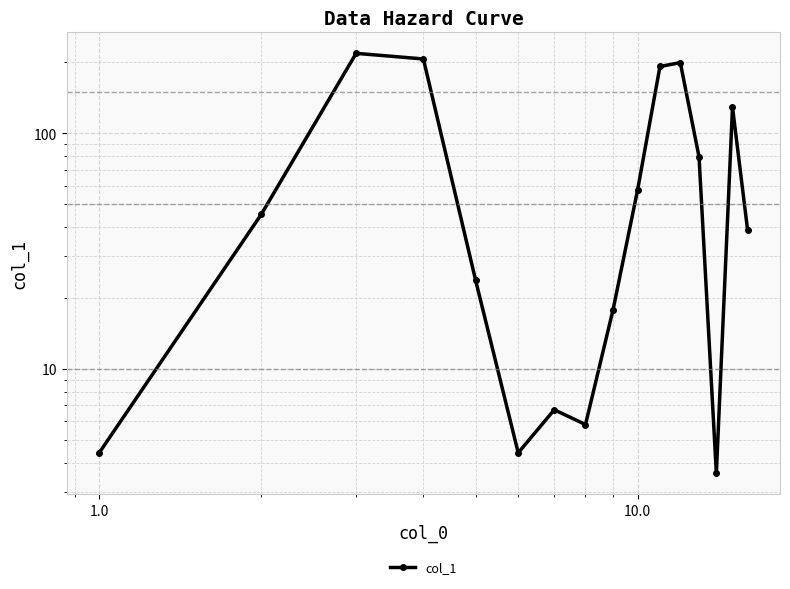

What is the greatest value displayed?

218.6